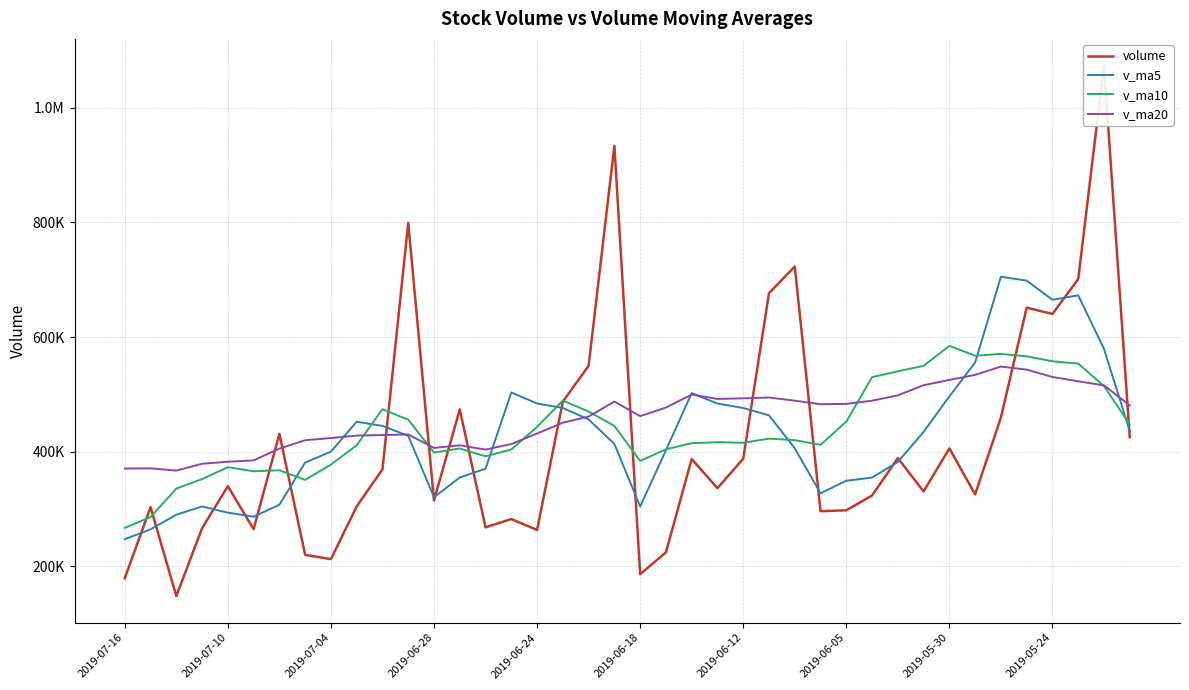

Which series ends up on top after the final intersection of v_ma10 and volume?

v_ma10